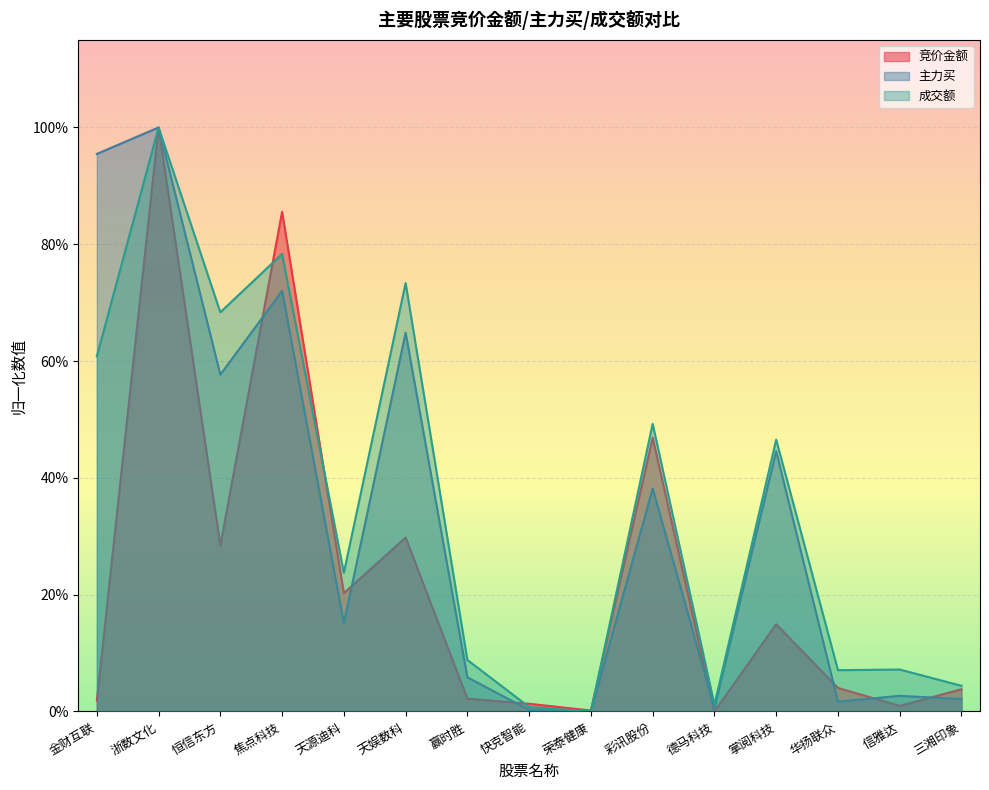

Where is the first local maximum for 成交额?

浙数文化